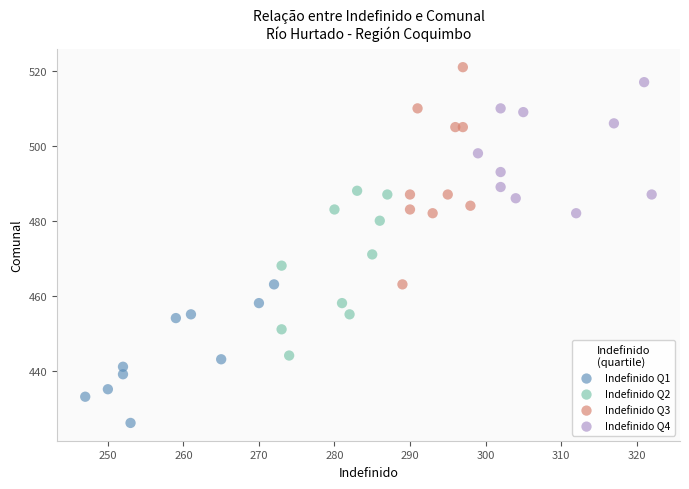

What are all the series names shown in the legend?

Indefinido Q1, Indefinido Q2, Indefinido Q3, Indefinido Q4